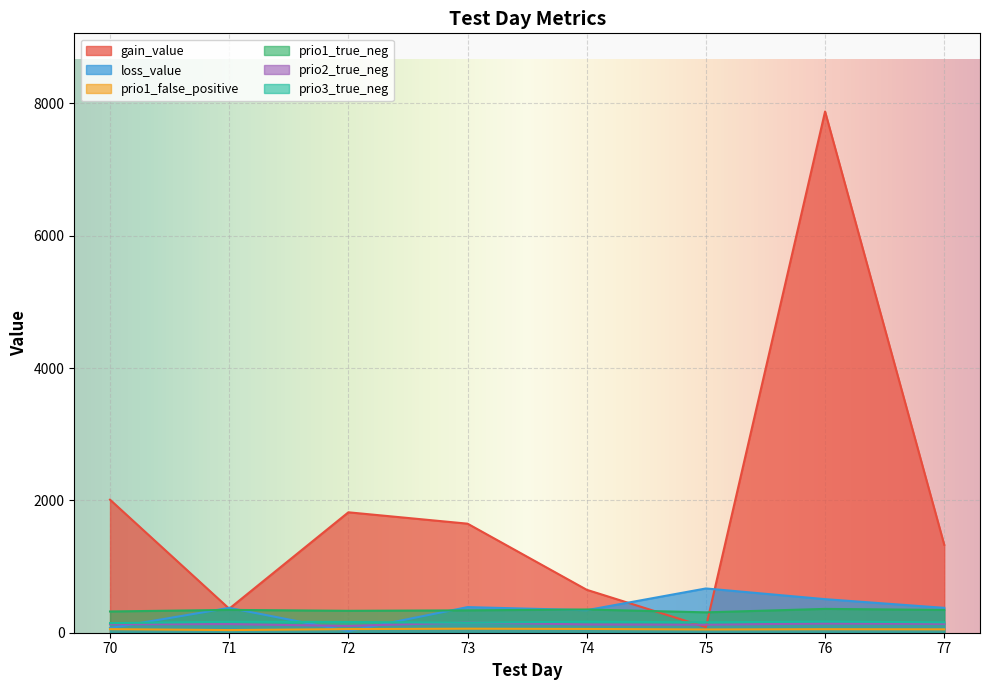

The value of prio1_true_neg at 77 is 344.0. True or false?

True